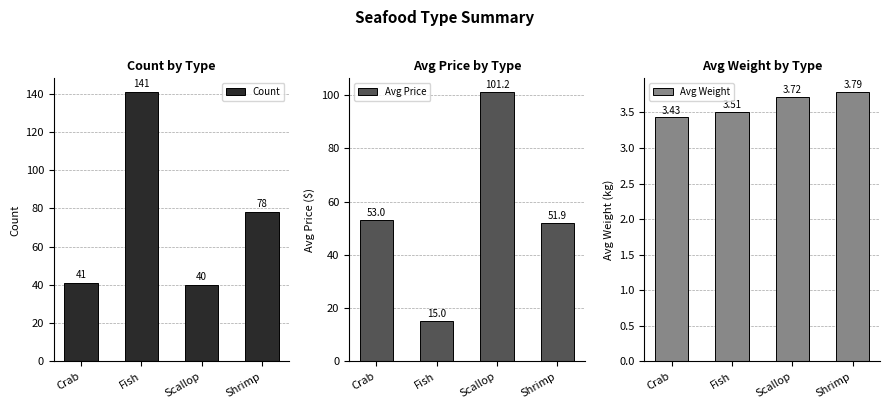

Is the value of Avg Price at Crab greater than the value of Avg Weight at Crab?

Yes